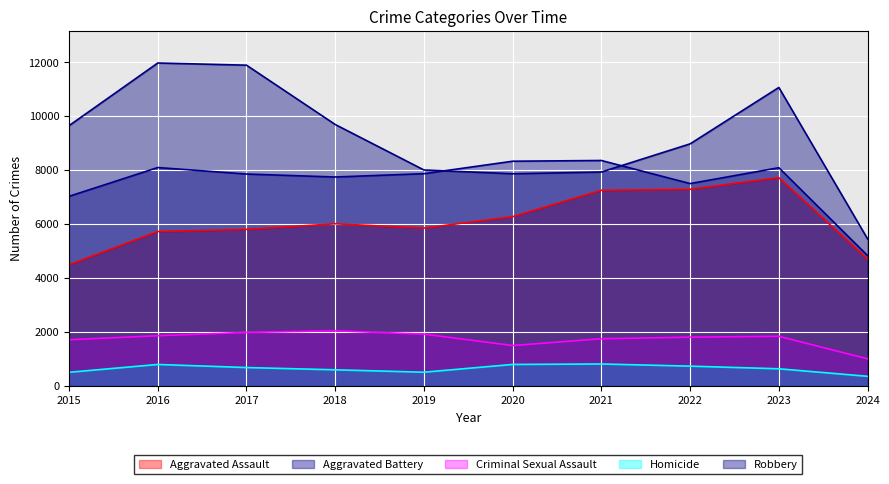

What is the sum of the Aggravated Assault values at 2022 and 2015?

11760